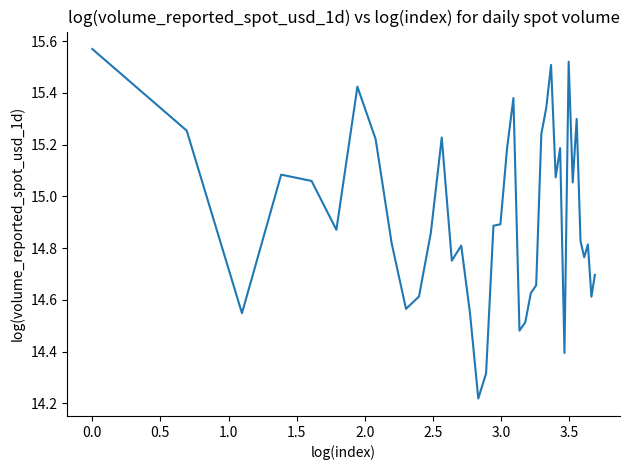

What is the difference between the maximum and minimum values?

1.3